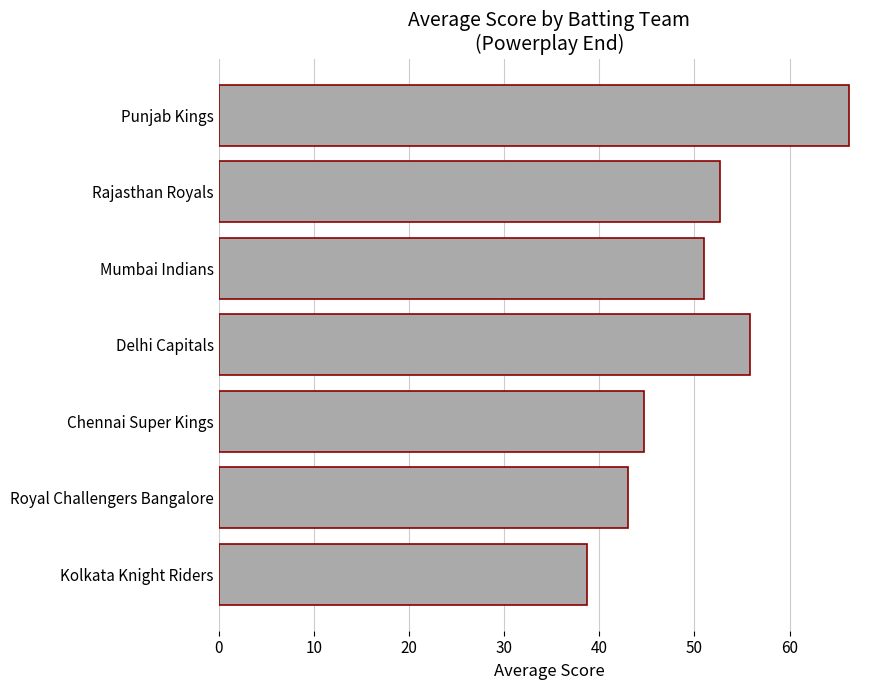

How many bars are there in total?

7